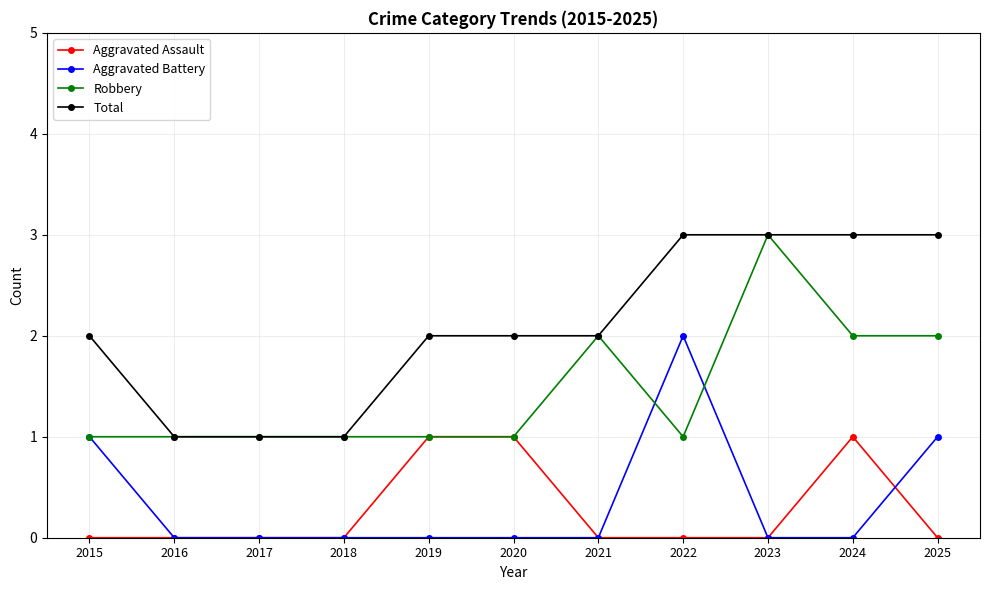

In Aggravated Battery, how many points are higher than both neighbors (excluding endpoints)?

1